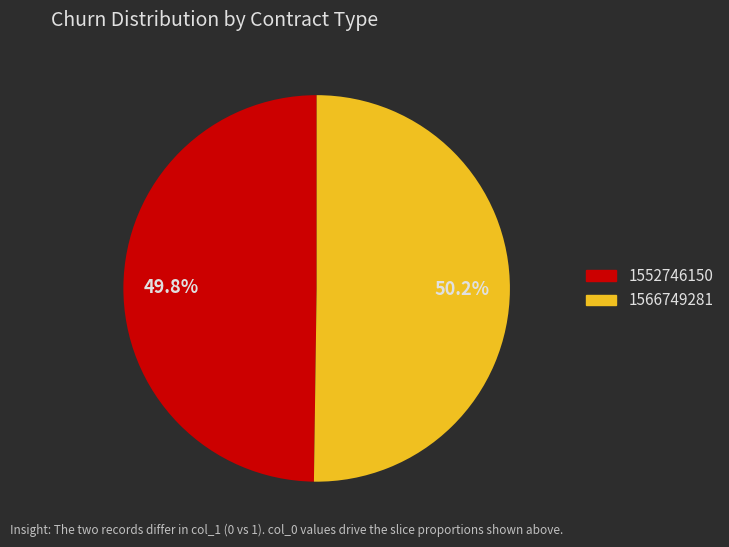

Count the number of slices in the pie.

2